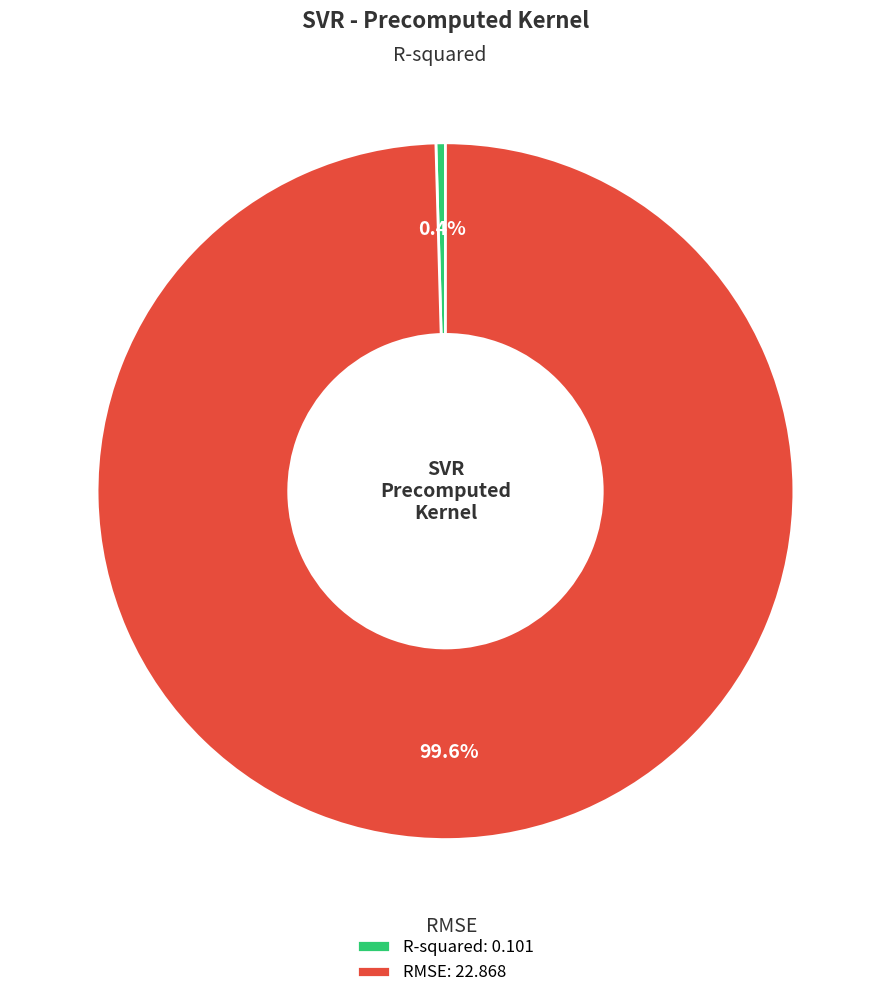

Which category has the smallest portion of the pie?

R-squared